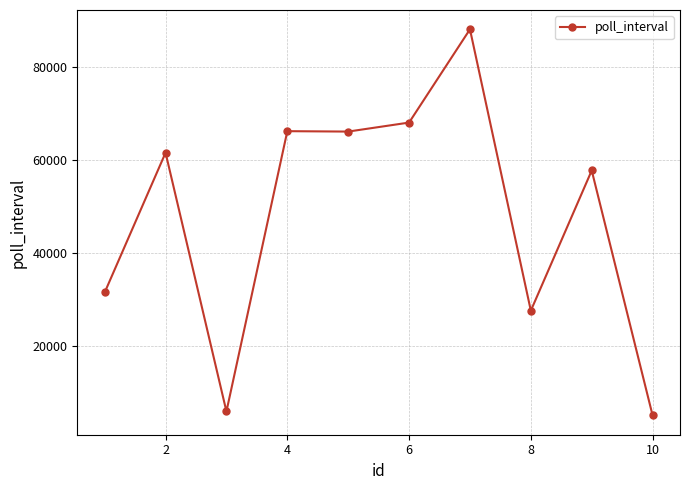

True or false: the data has more than 1 interior local peaks.

True